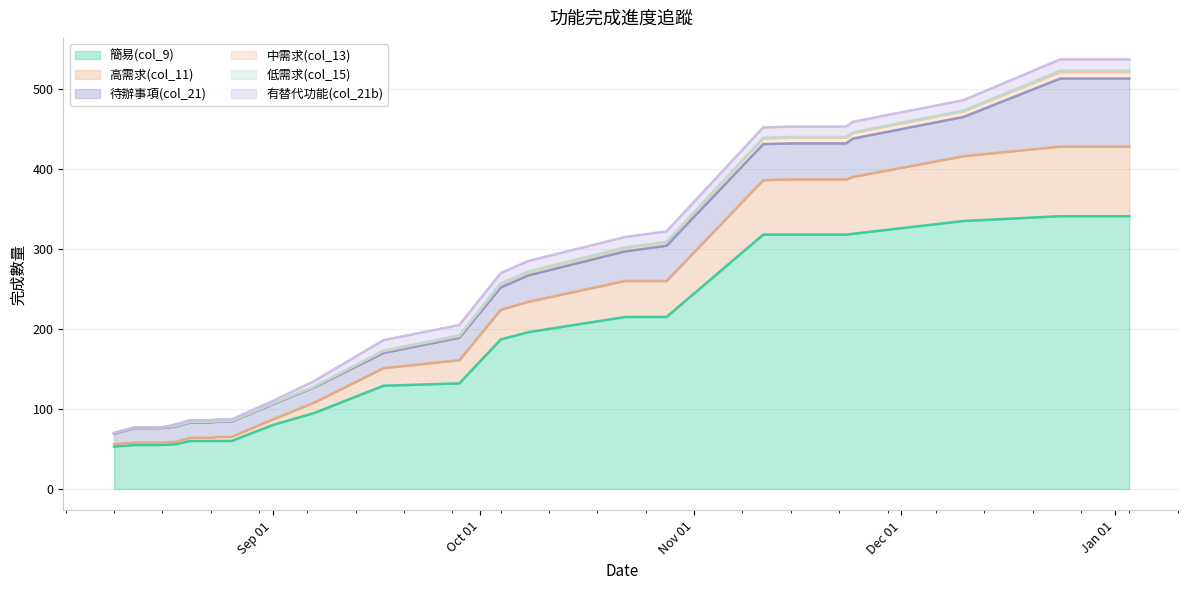

What is the smallest value displayed?

53